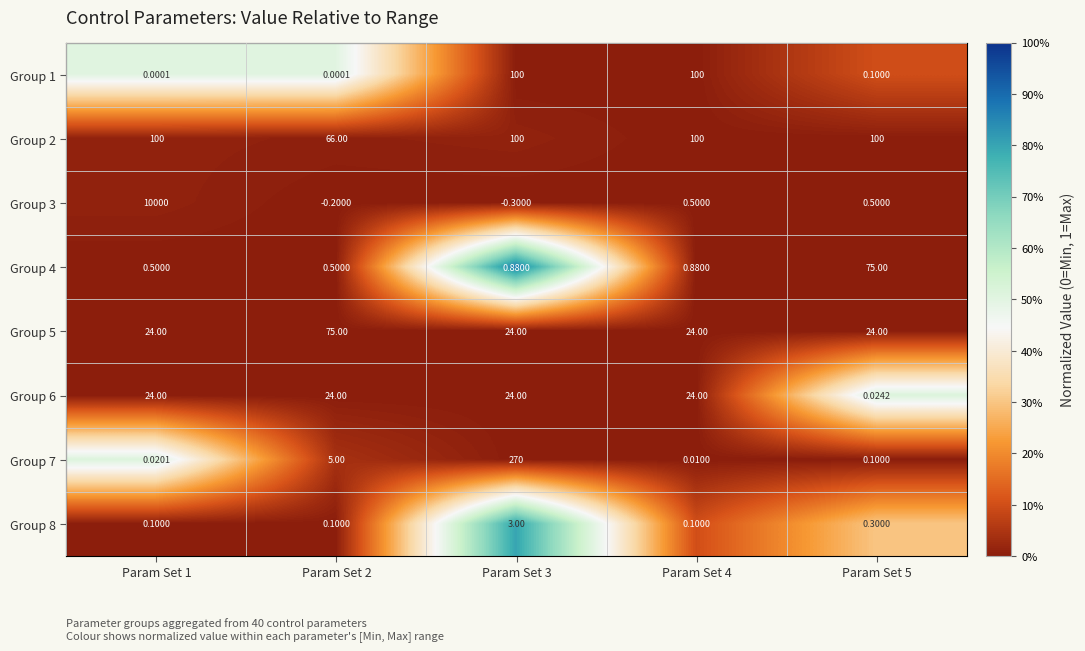

What is the greatest value displayed?

10000.0